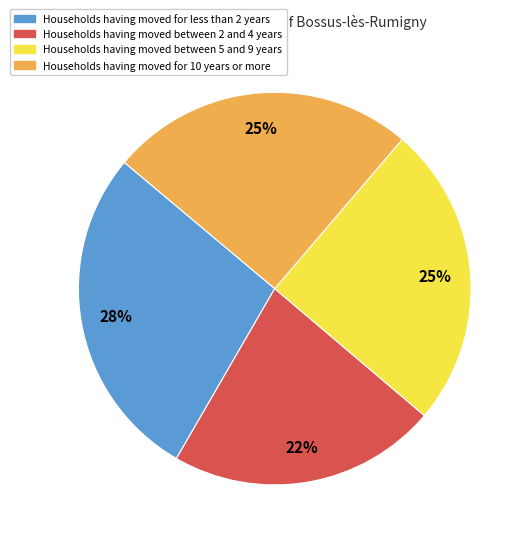

To the nearest percent, what is the difference between the largest and smallest slice percentages?

6%